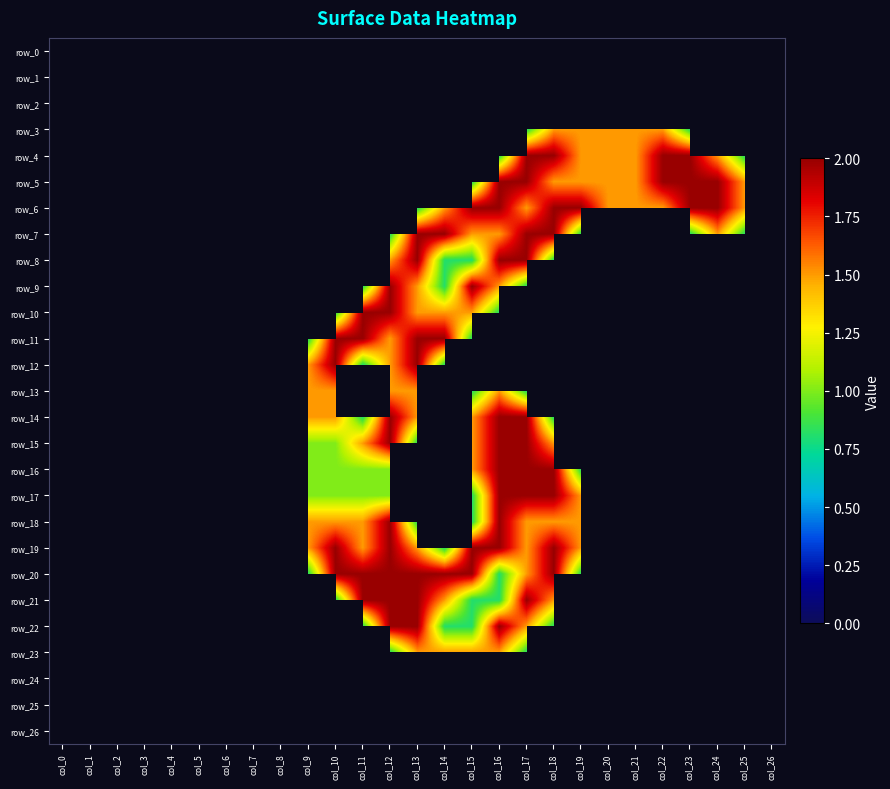

What is the difference between the second highest and second lowest values in the row_9 series?

2.0